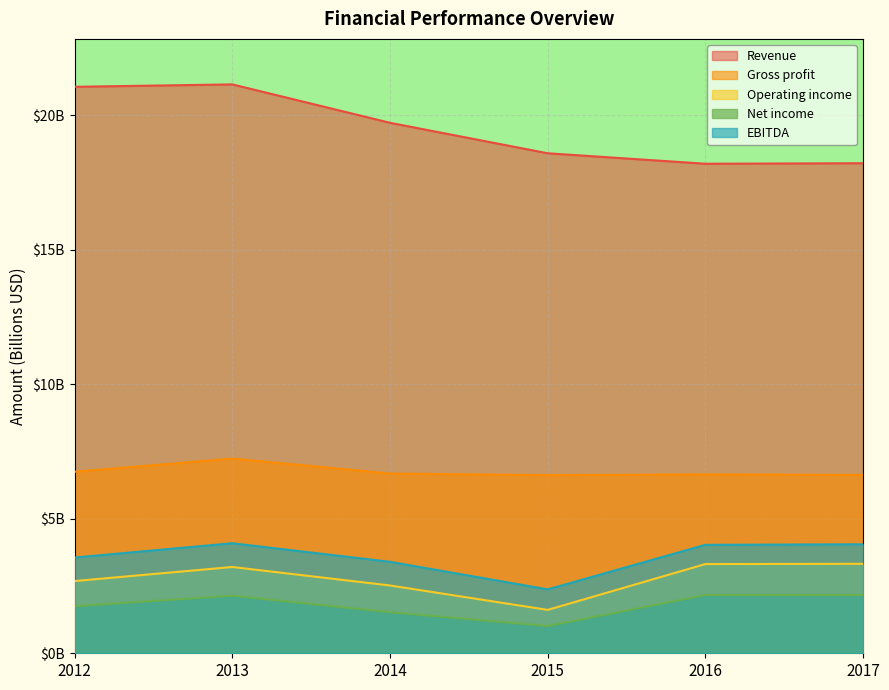

Where is the first local maximum for Revenue?

2013